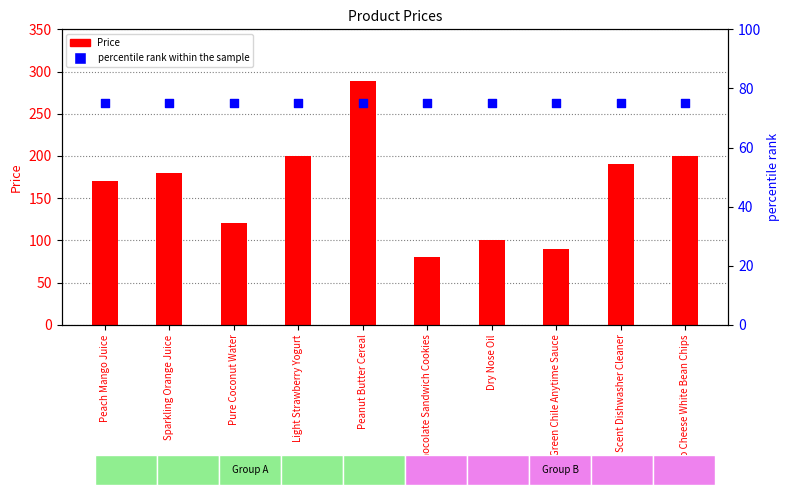

Which series has the largest total across all categories?

Price